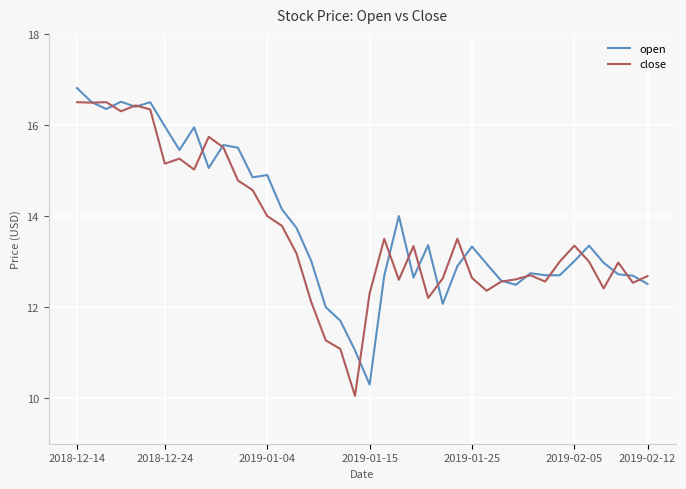

List the series in order of their peak value, highest first.

open, close